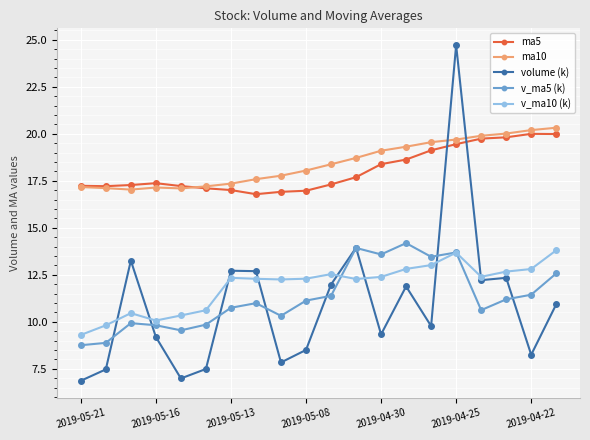

How many intersections are there between volume (k) and ma5?

2